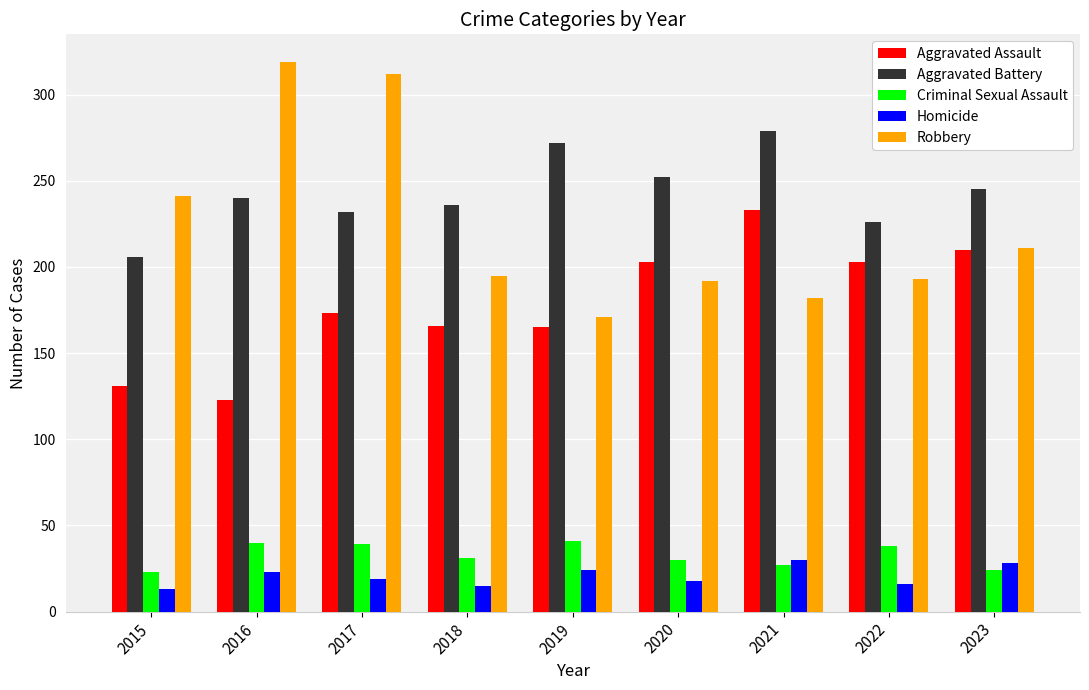

Where is Aggravated Assault nearest to the value 178?

2017